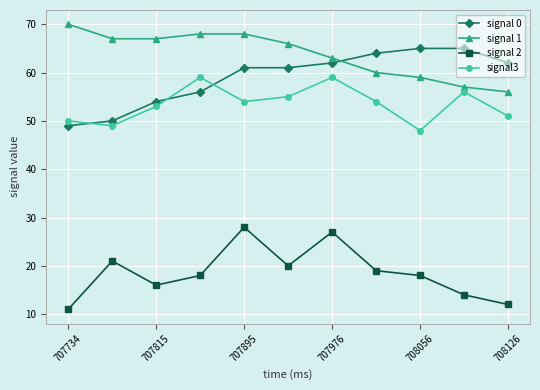

How many lines are shown in the chart?

4